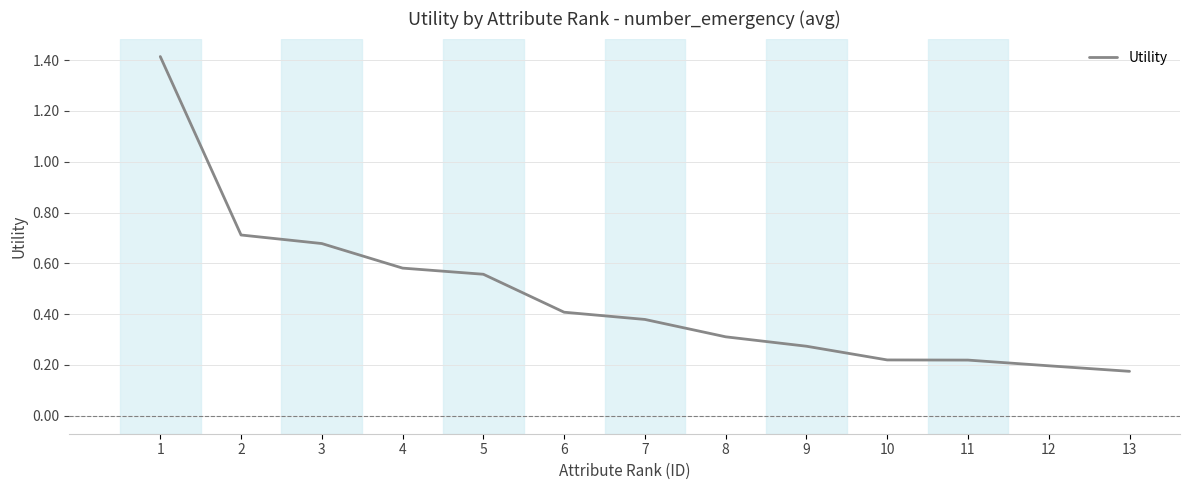

The chart shows a value of 0.4 at 9. True or false?

False